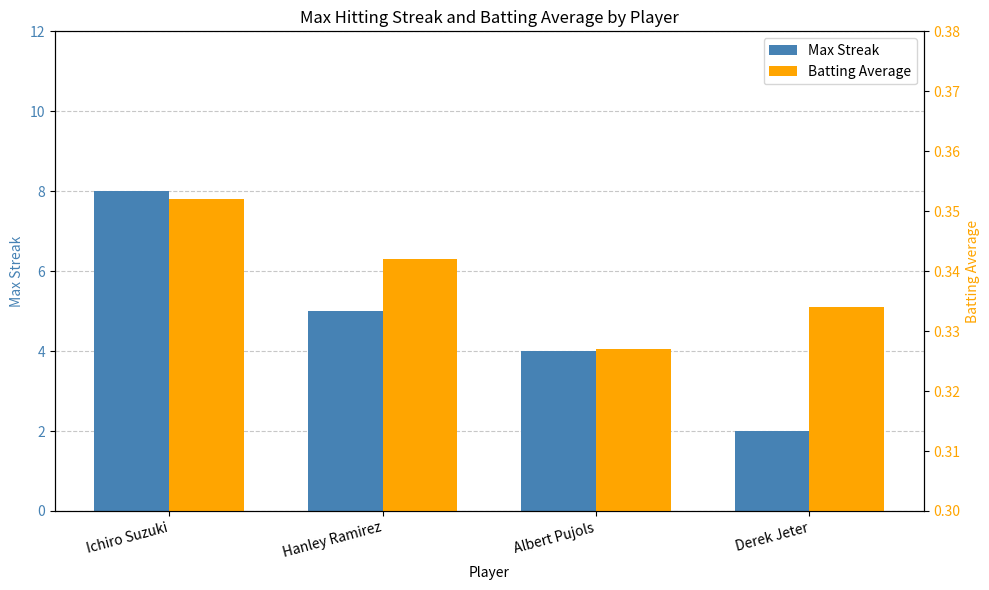

Which category has the highest value in the Max Streak series?

Ichiro Suzuki